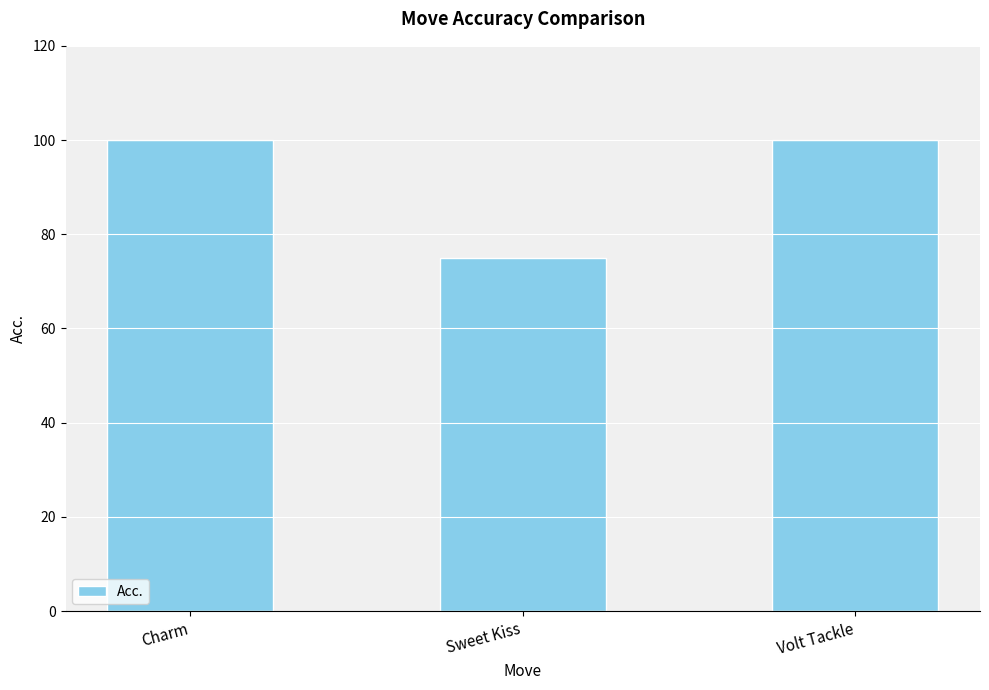

What is the minimum value shown in the chart?

75